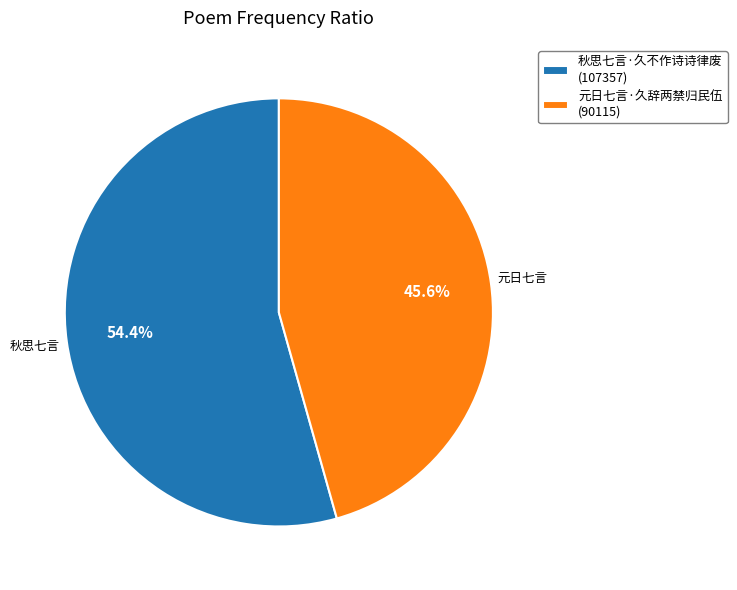

To the nearest percent, what portion does 秋思七言·久不作诗诗律废 represent?

54%